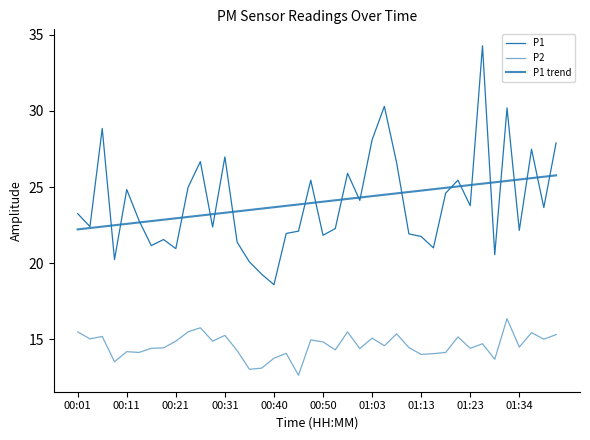

What is the maximum value for P2?

16.4